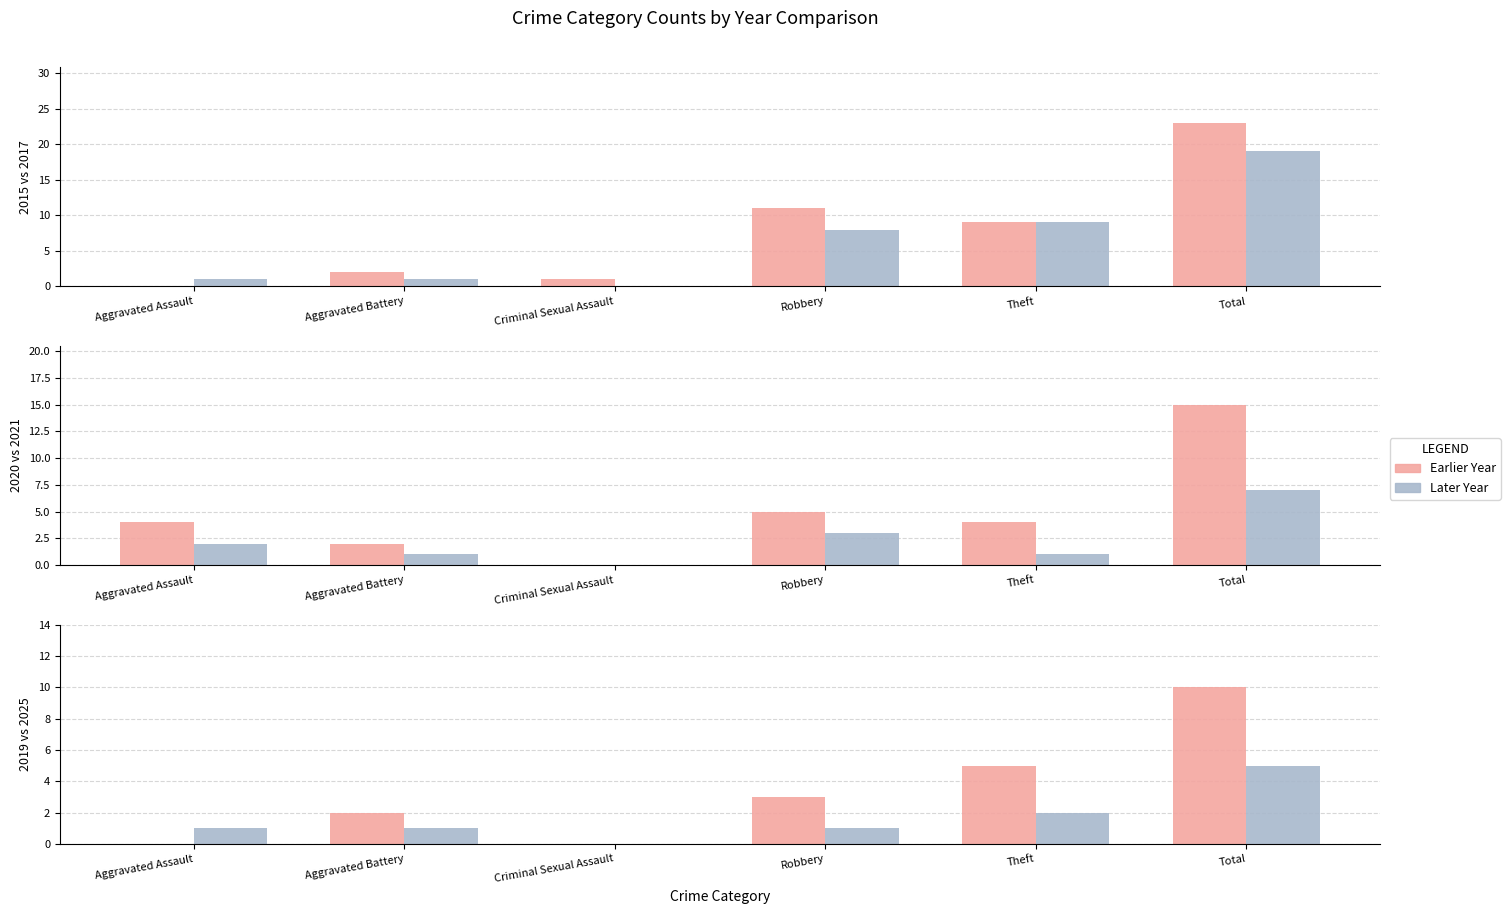

What is the value of the 2015 bar at the 2nd from the left?

2